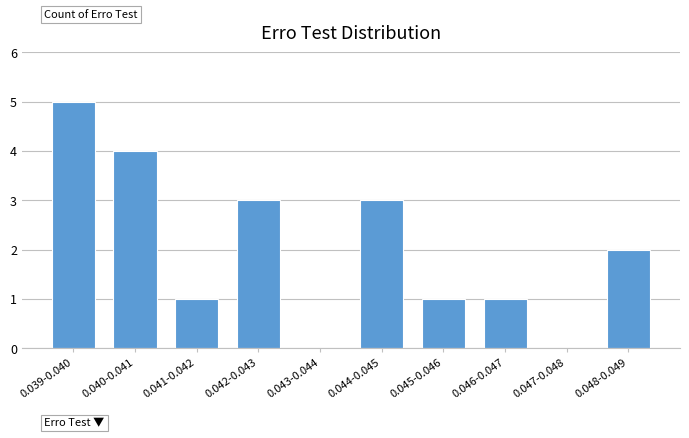

Reading left to right, transcribe all the data shown in this chart.

0.039-0.040=5	0.040-0.041=4	0.041-0.042=1	0.042-0.043=3	0.043-0.044=0	0.044-0.045=3	0.045-0.046=1	0.046-0.047=1	0.047-0.048=0	0.048-0.049=2